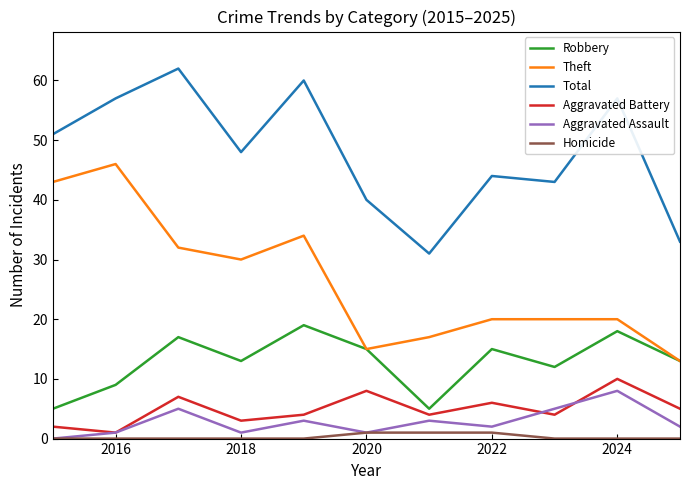

What is the highest value of the Theft series?

46